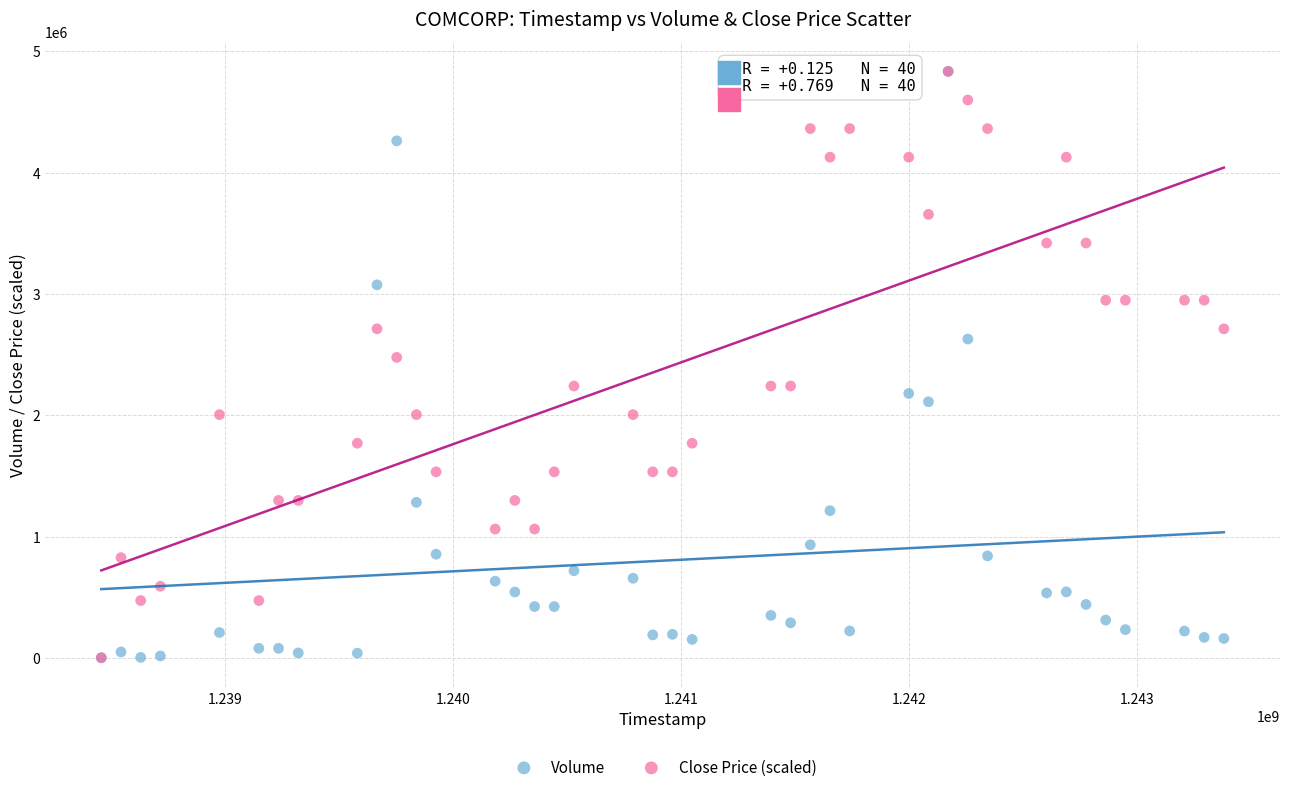

Across all series, what Y value is closest to 2417850?

2476773.2